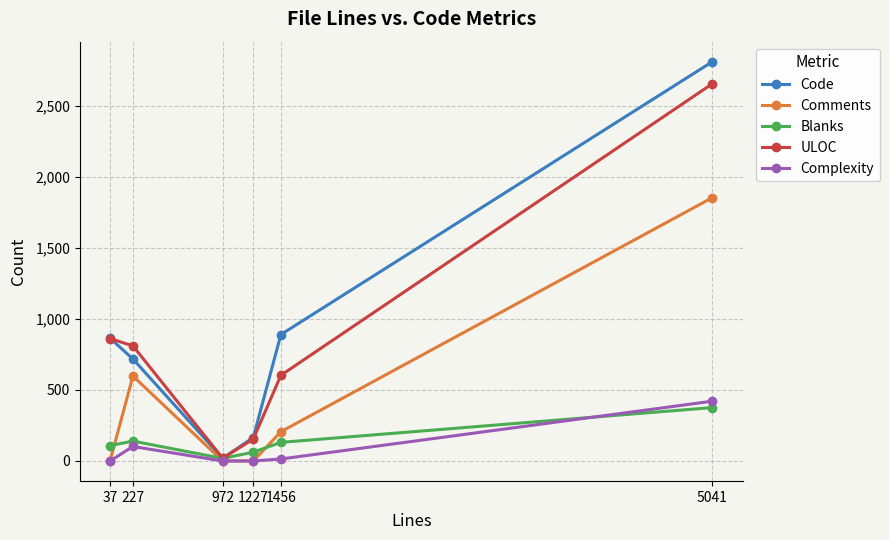

The Complexity series shows 14 at 1456. True or false?

True